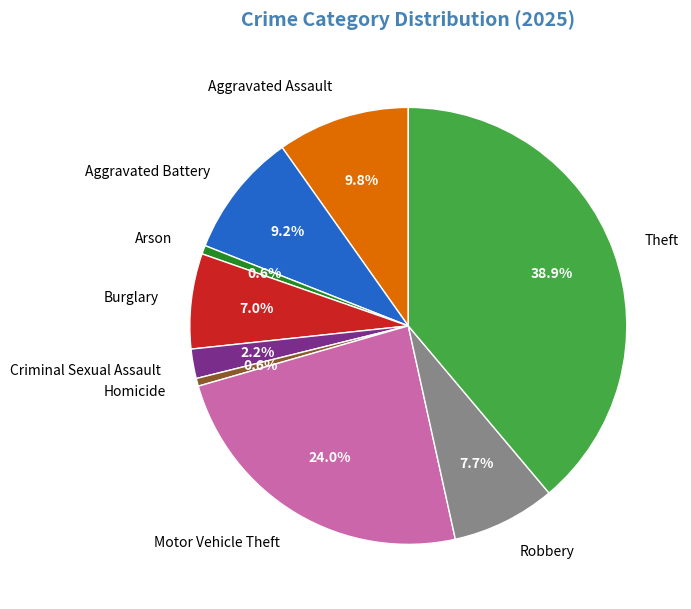

To the nearest percent, what is the combined percentage of Aggravated Battery and Theft?

48%